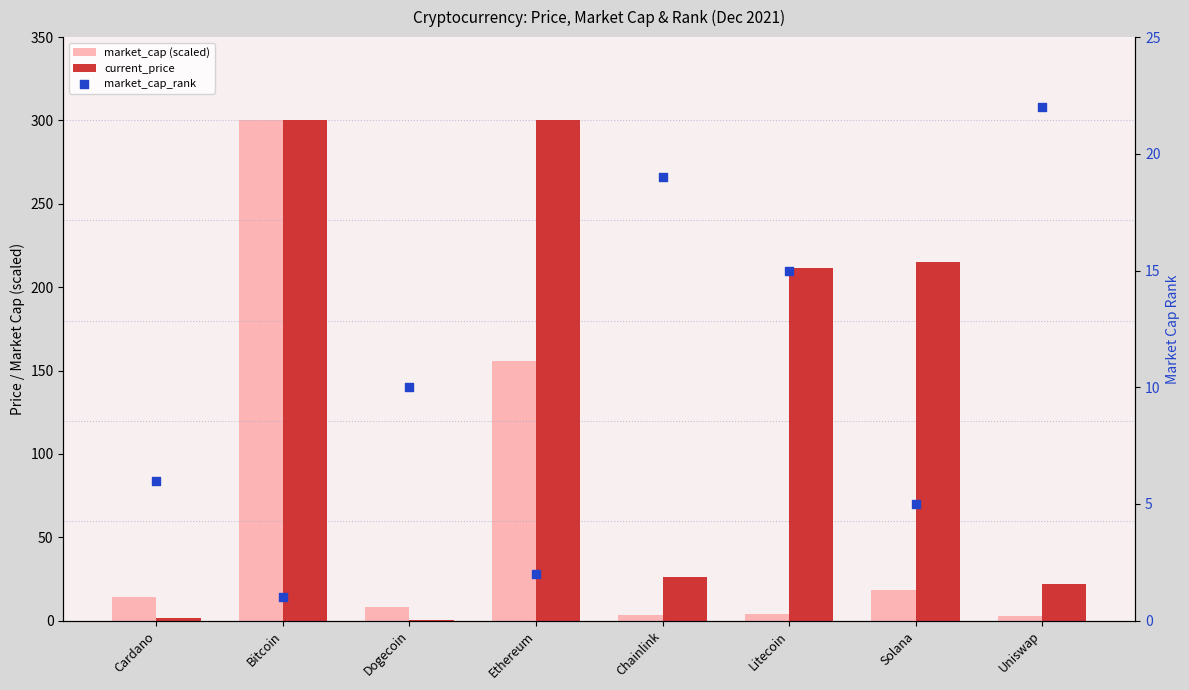

What is the total value across all series at Bitcoin?

601.0